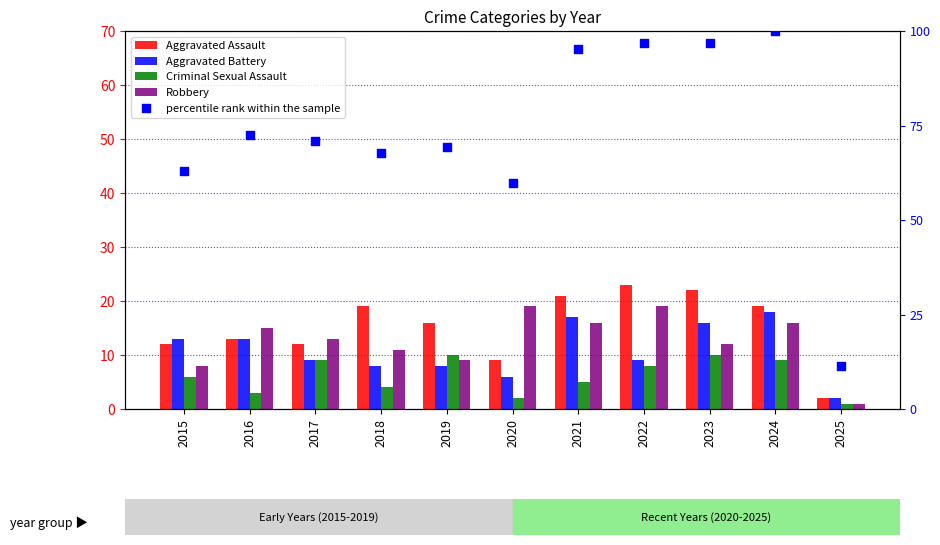

Which series reaches the maximum Y coordinate?

percentile rank within the sample